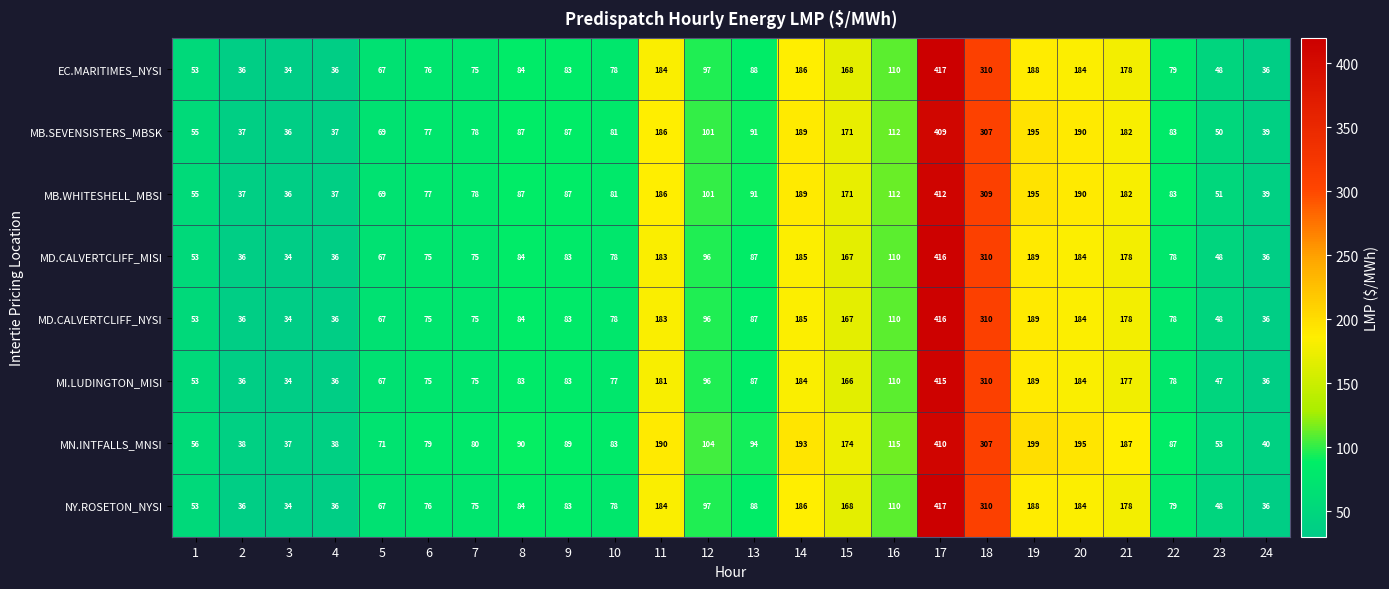

What is the difference between the maximum and minimum values in the MI.LUDINGTON_MISI series?

381